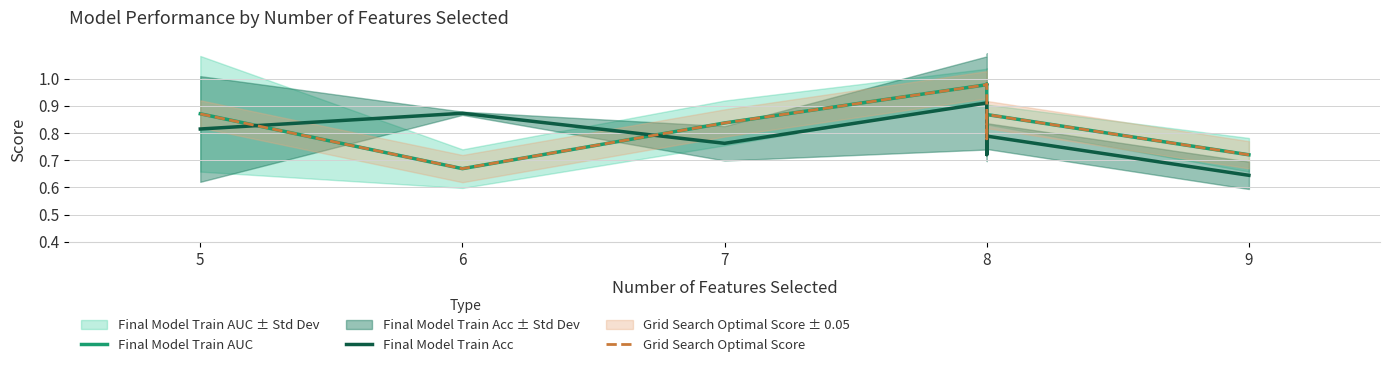

Between which two adjacent categories do Grid Search Optimal Score and Final Model Train AUC first intersect?

5 and 6